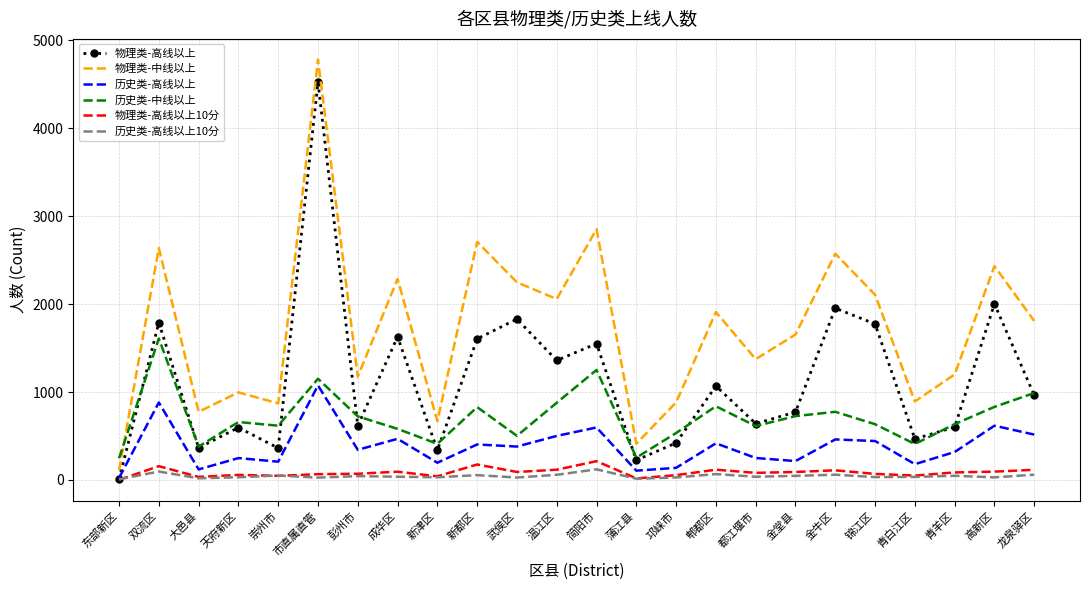

True or false: 历史类-高线以上 has a value of 138 at 邛崃市.

True